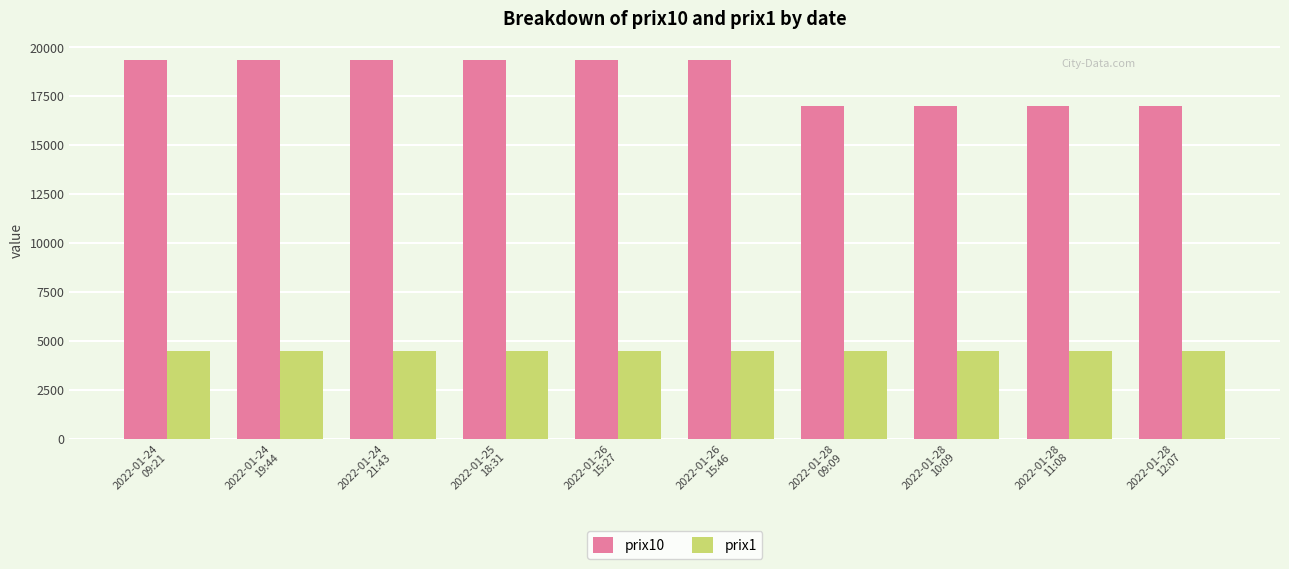

How many groups of bars are there?

10